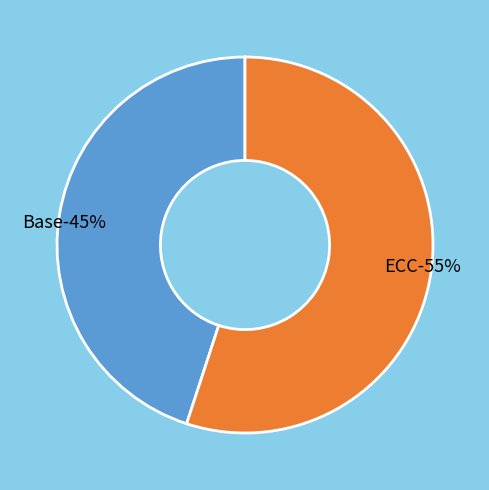

Does any single category account for the majority?

Yes